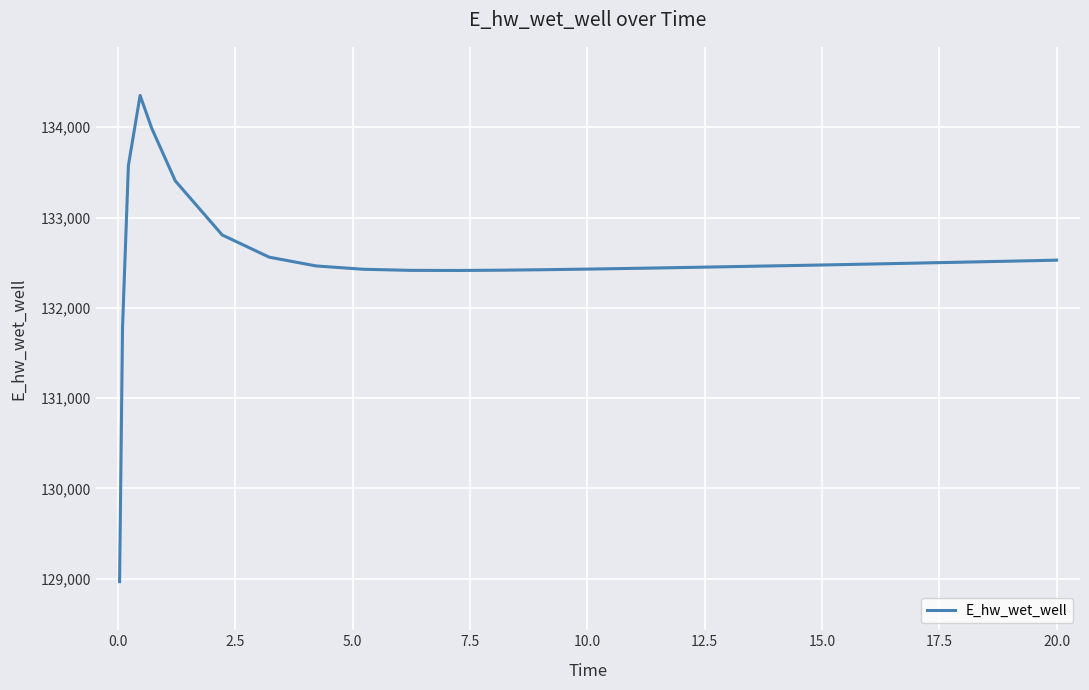

How many values exceed 132466?

13